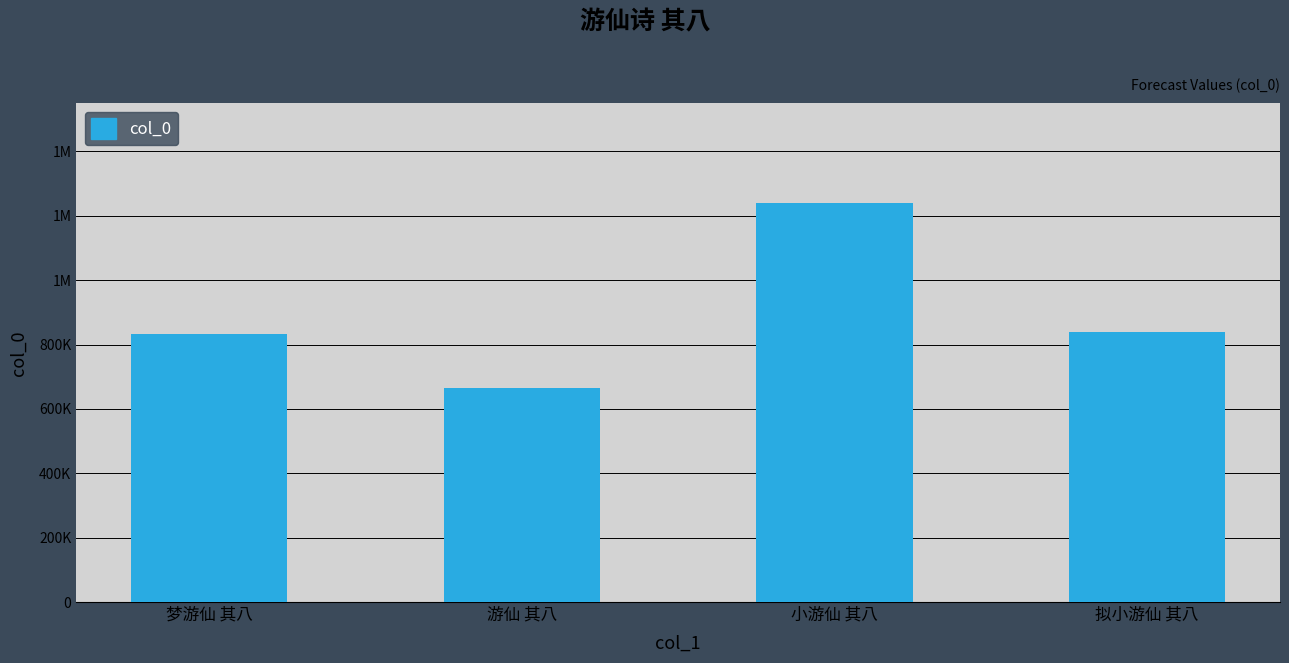

At which label is the value closest to 952777?

拟小游仙 其八